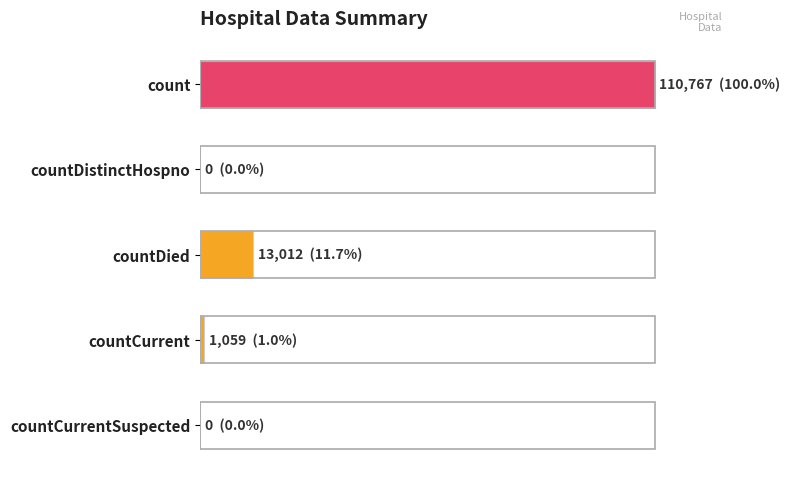

What is the difference between the maximum and minimum values?

110767